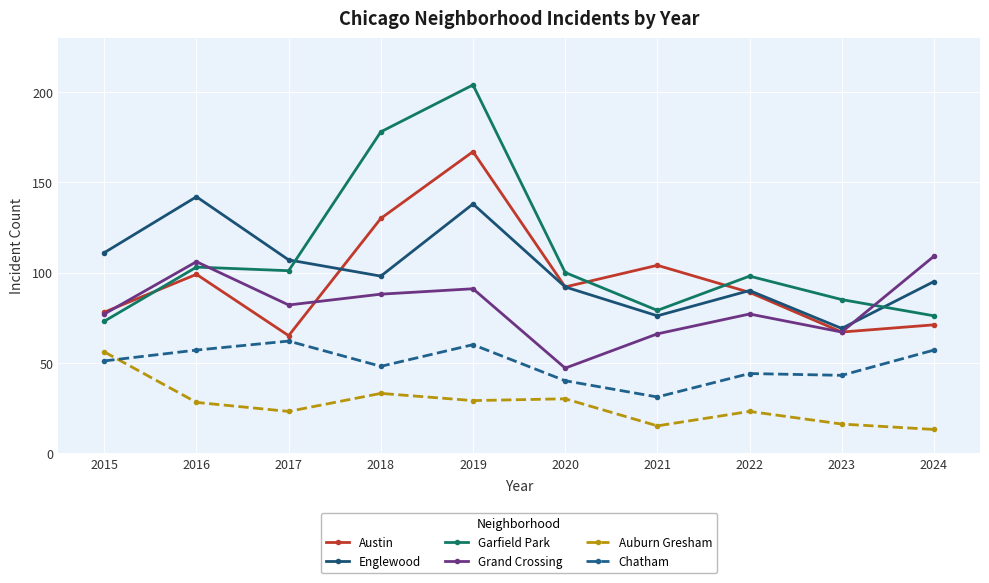

The Austin series shows 36 at 2018. True or false?

False